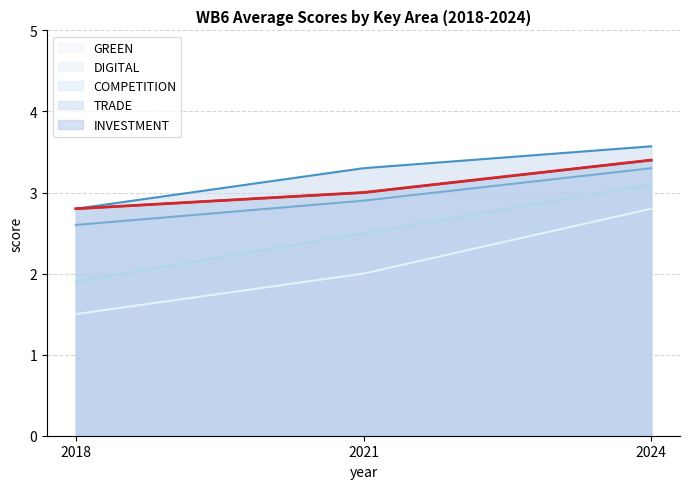

What is the sum of the INVESTMENT values at 2024 and 2018?

6.2